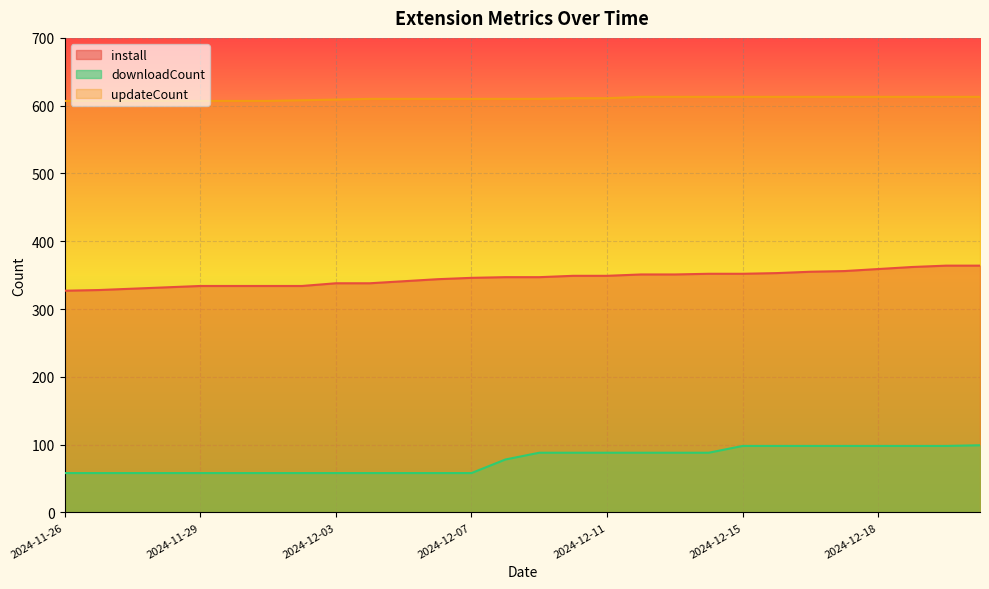

Rank the series by their maximum value, from lowest to highest.

downloadCount, install, updateCount